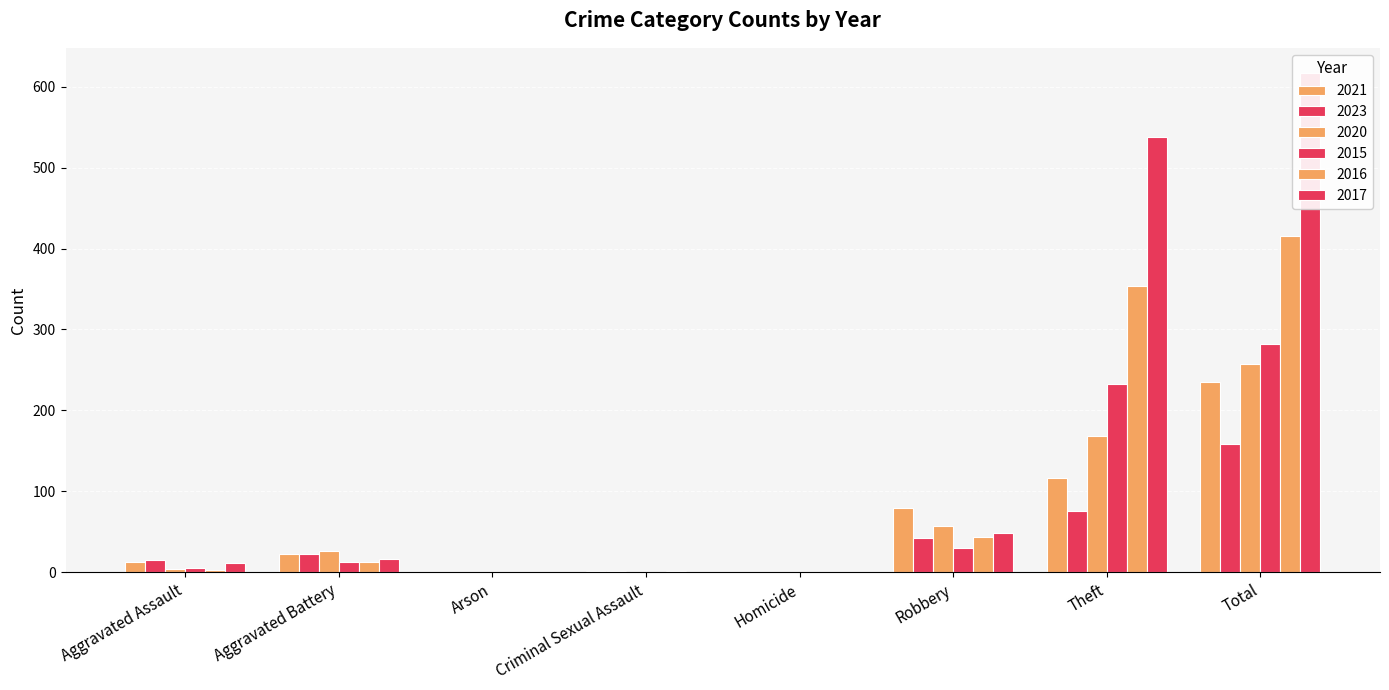

What is the label of the 7th bar from the right?

Aggravated Battery